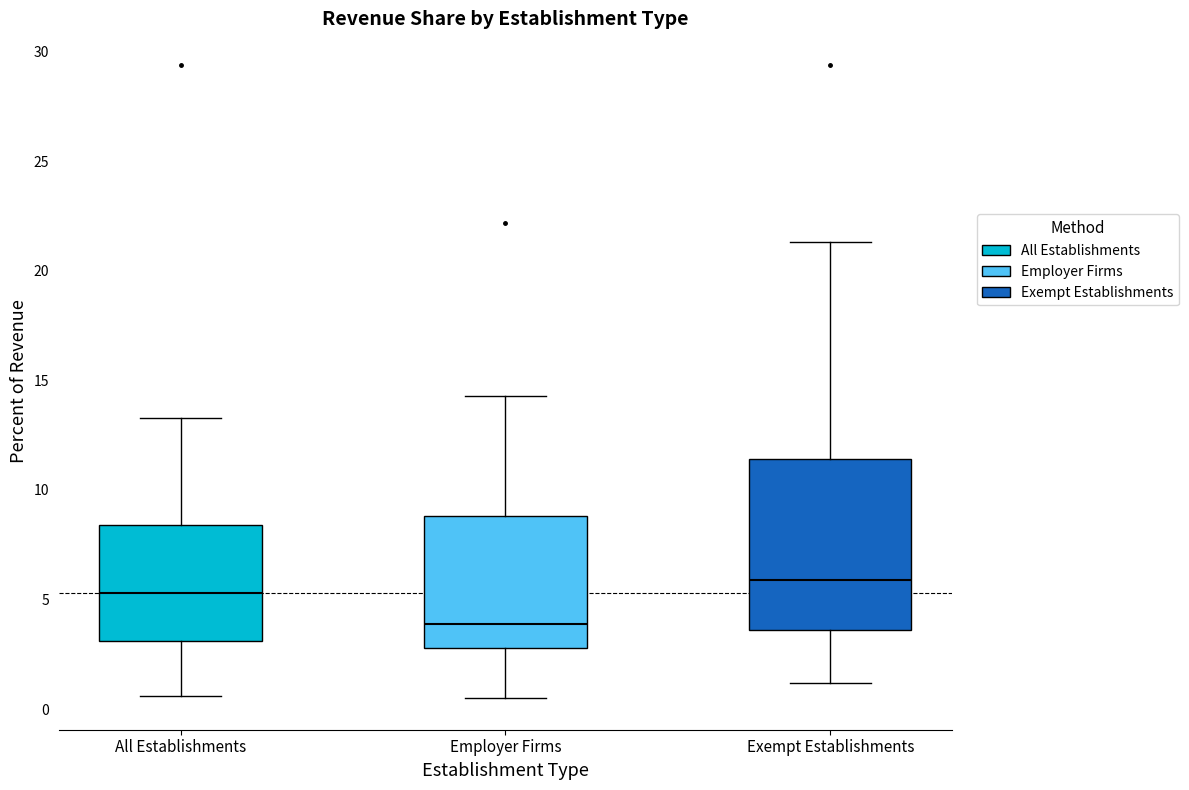

Comparing the boxes themselves (not the whiskers), which one is the tallest?

Exempt Establishments